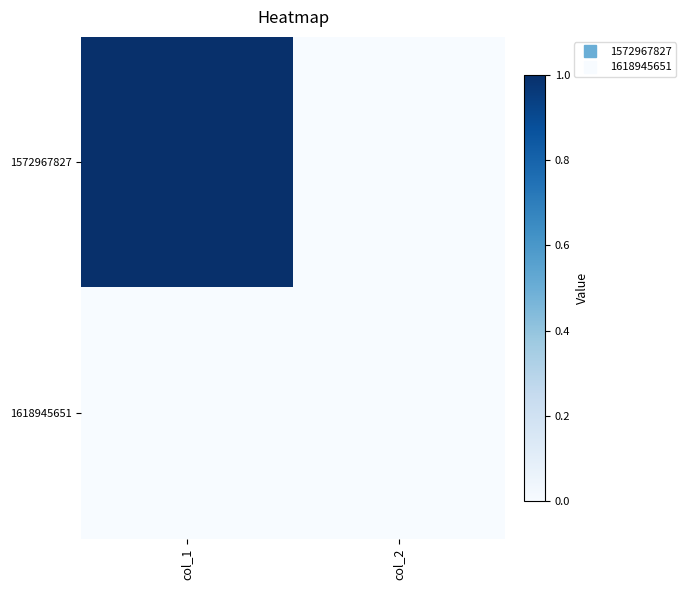

Rank the series by their average value, from lowest to highest.

1618945651, 1572967827